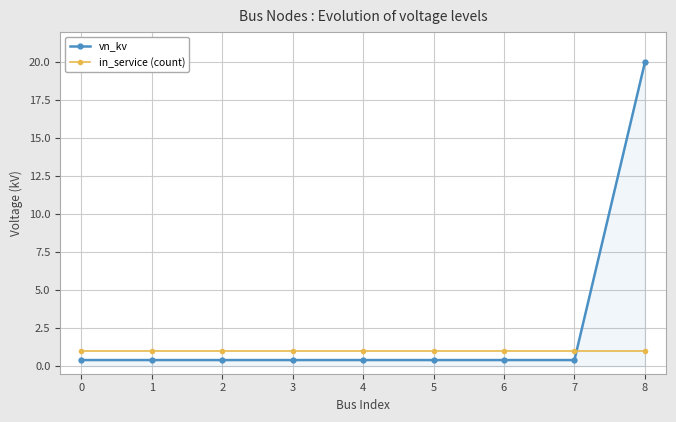

At which category does the chart reach its peak across all series?

8